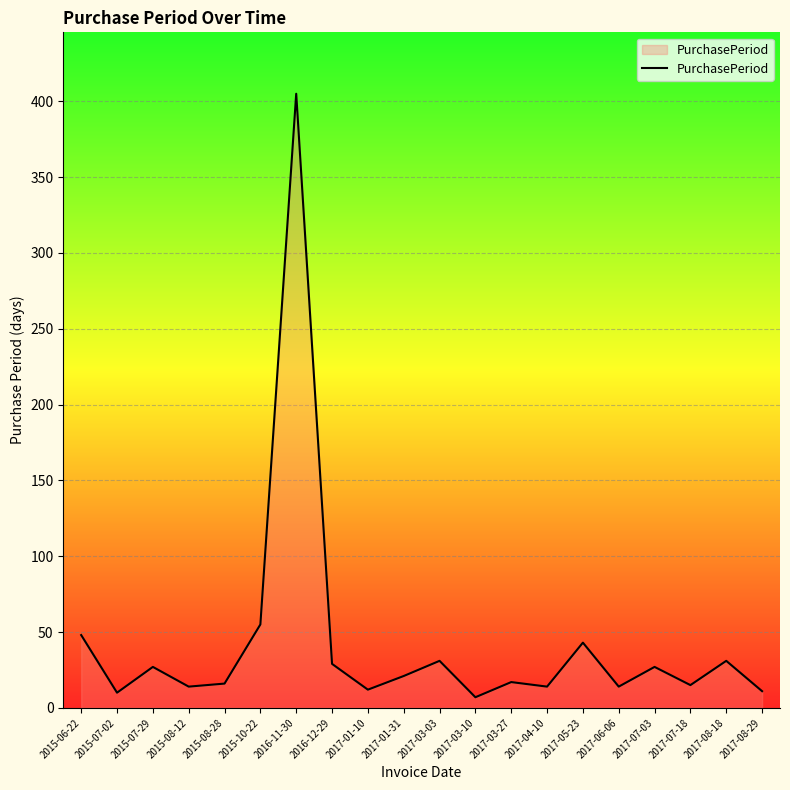

Approximately how many times larger is the value at 2015-07-29 compared to 2015-10-22?

0.5